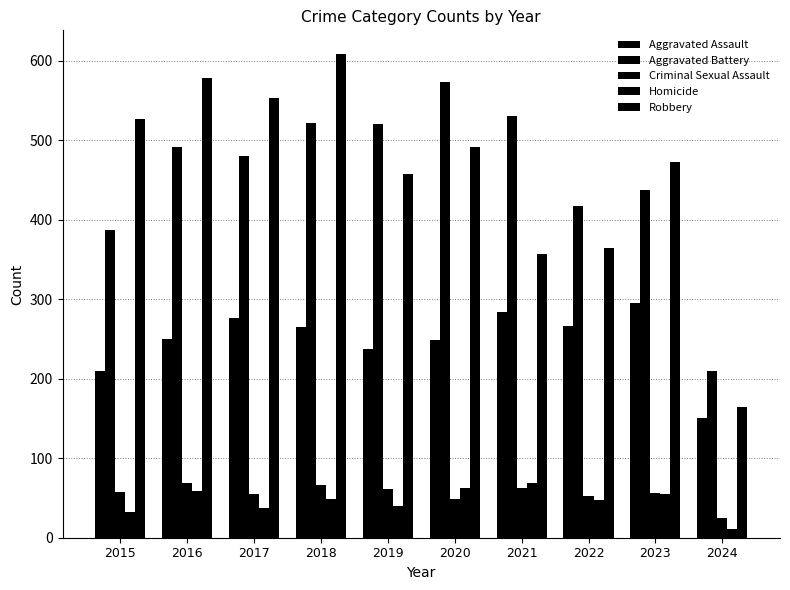

How many groups of bars are there?

10